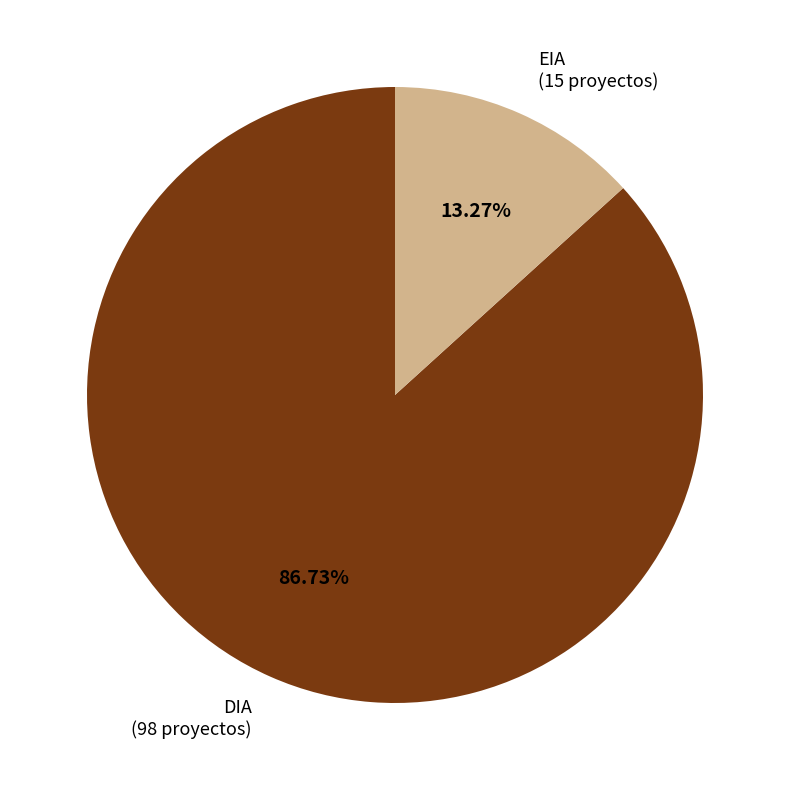

What is the ratio of the value at DIA to the value at EIA?

6.5